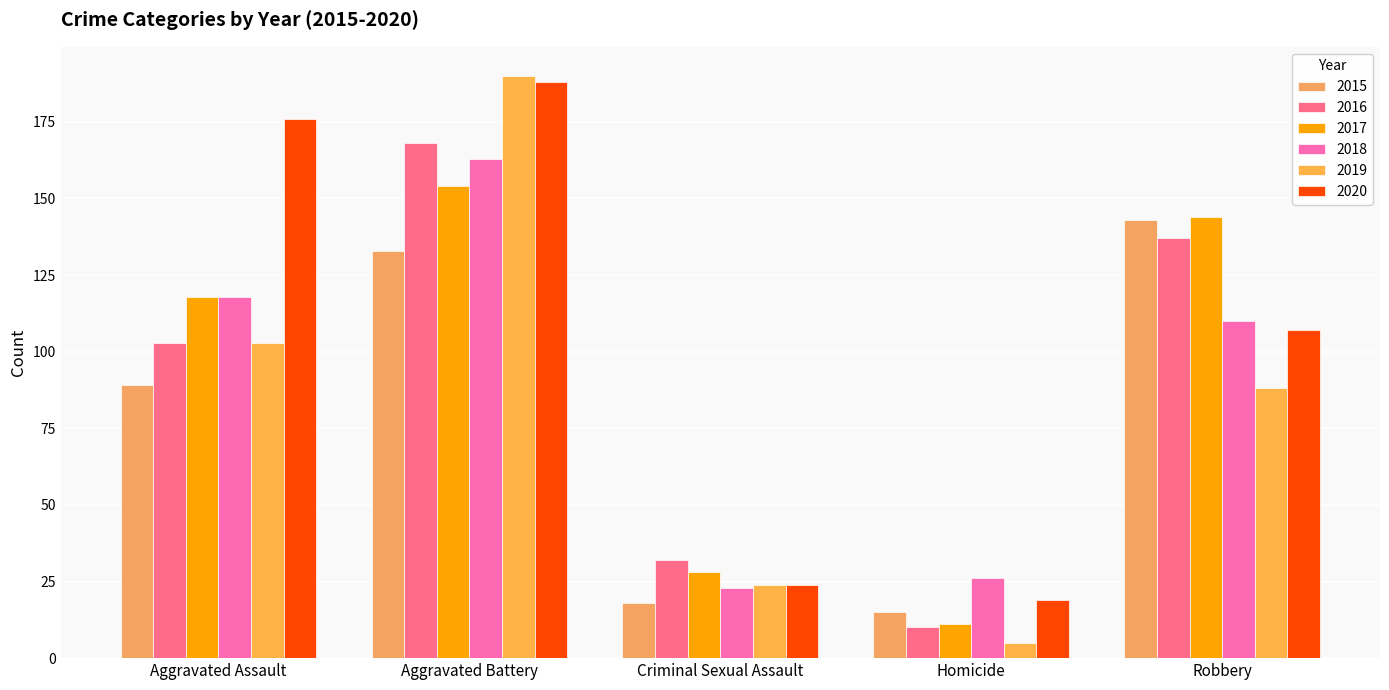

At which category does the chart reach its minimum across all series?

Homicide